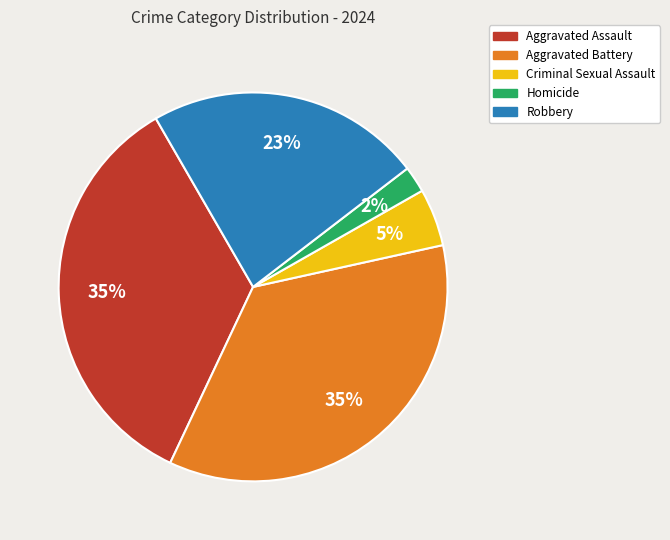

To the nearest percent, what is the average slice percentage?

20%